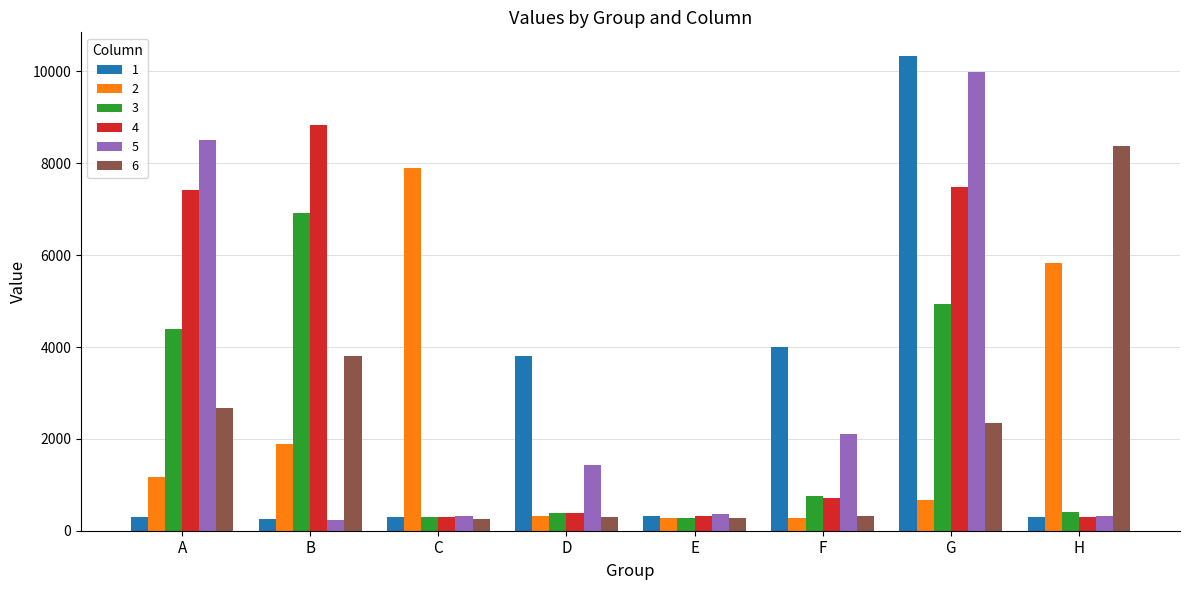

What is the total value across all series at E?

1847